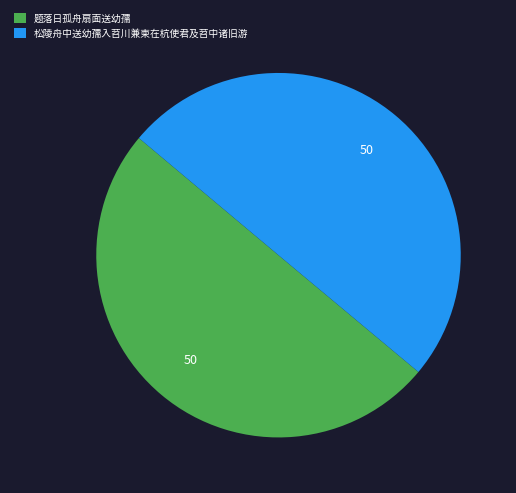

Approximately how many times larger is the value at 松陵舟中送幼孺入苕川兼柬在杭使君及苕中诸旧游 compared to 题落日孤舟扇面送幼孺?

1.0